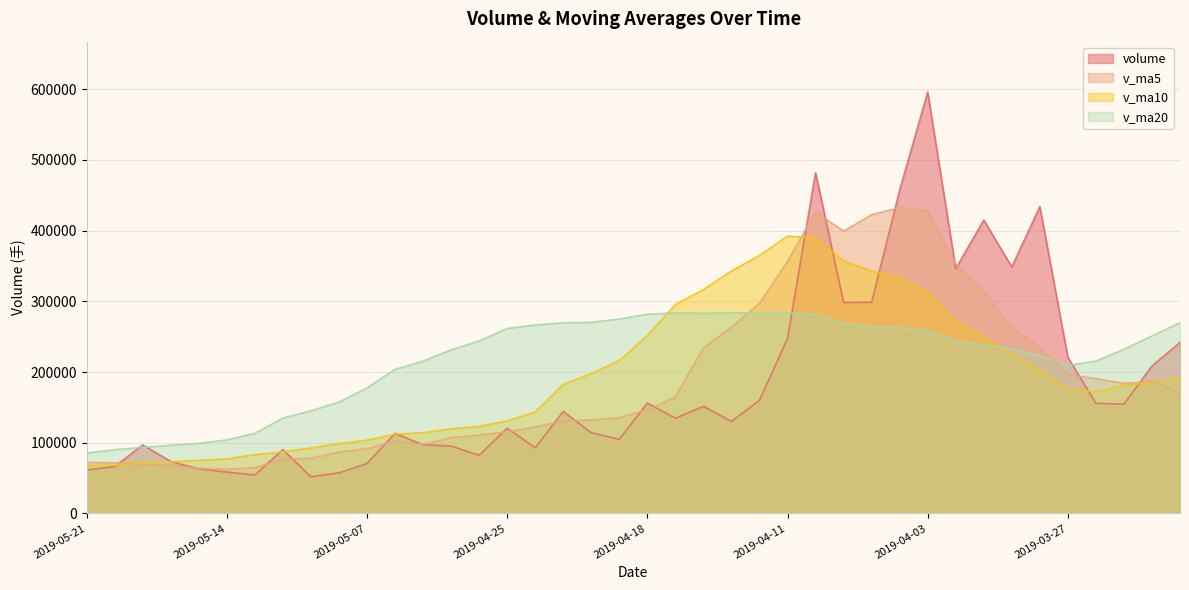

Which series ends up on top after the final intersection of v_ma5 and volume?

volume